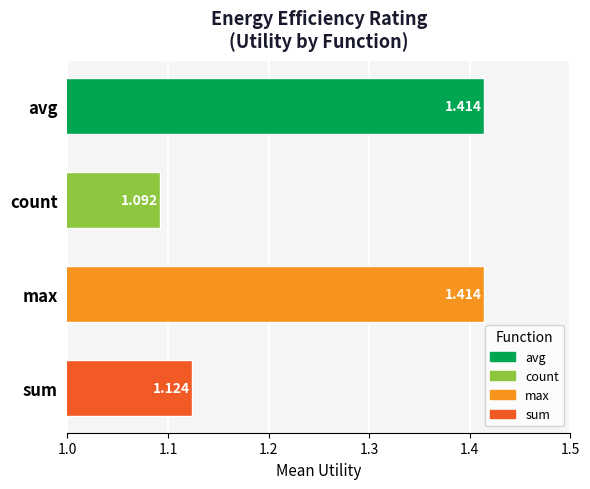

How many categories are shown in the chart?

4